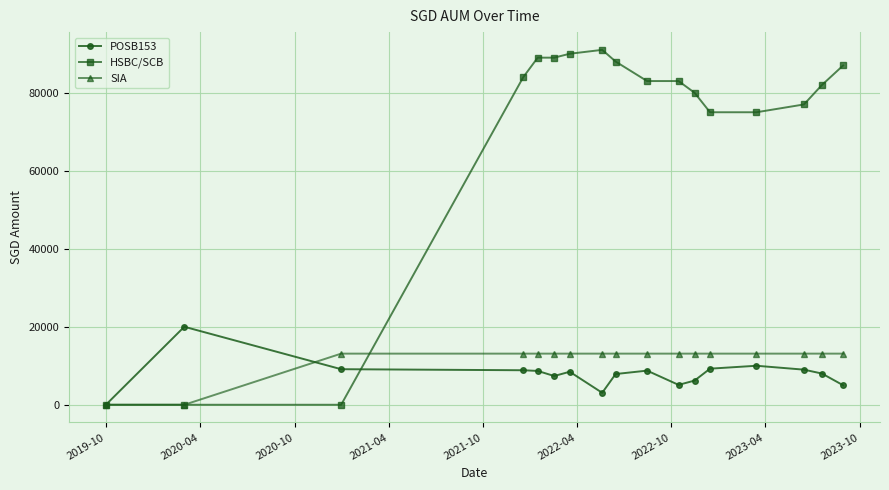

True or false: POSB153 has more than 2 interior local peaks.

True